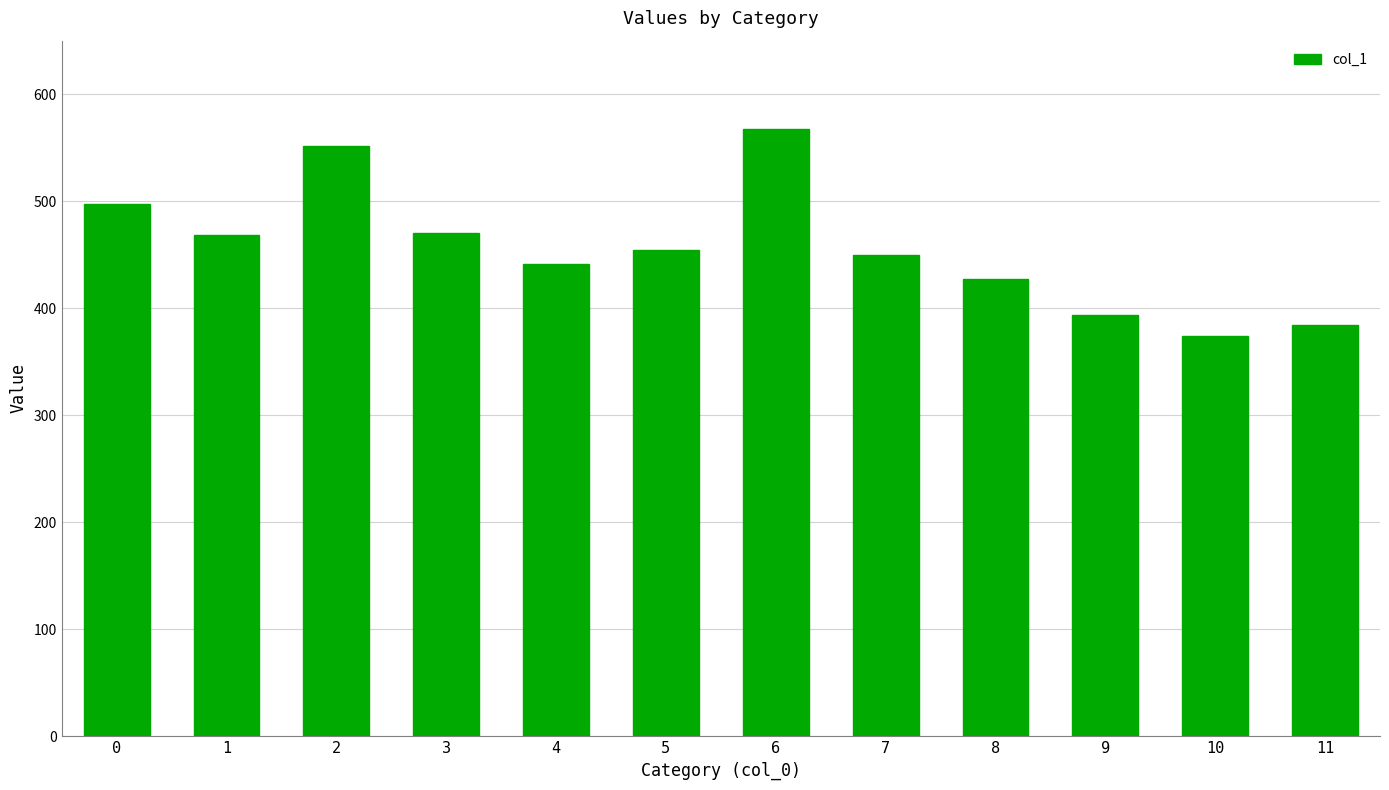

What is the value of the 7th bar from the left?

567.0